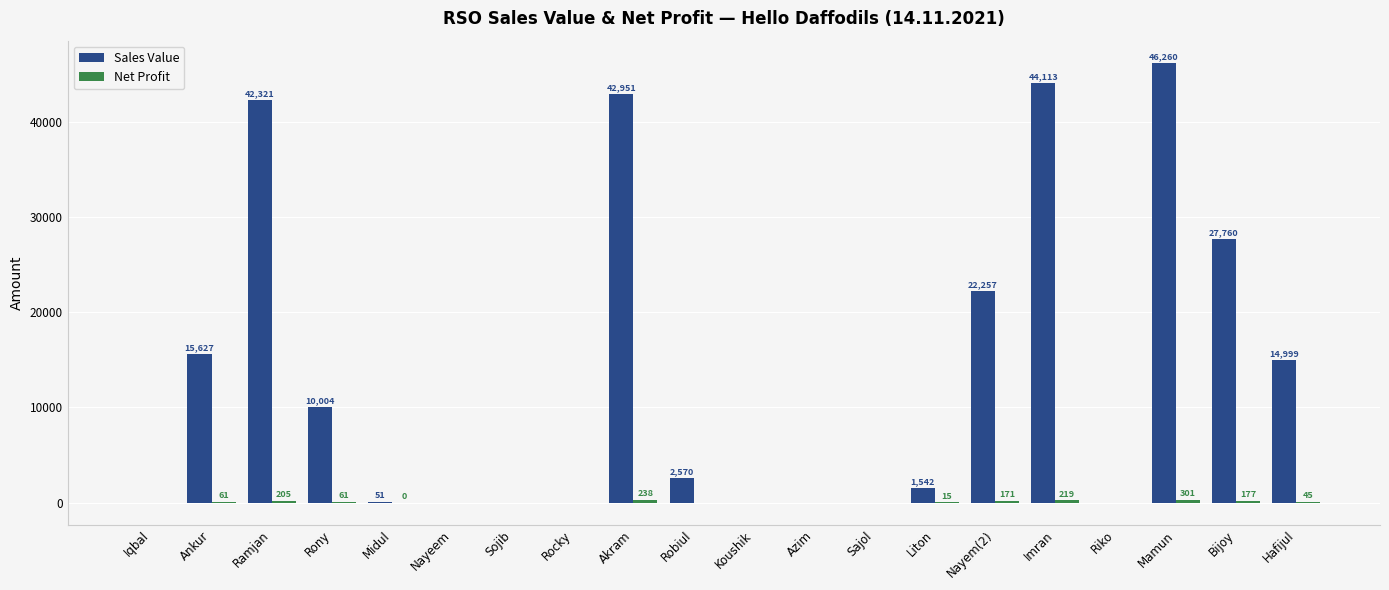

What is the greatest value displayed?

46260.0